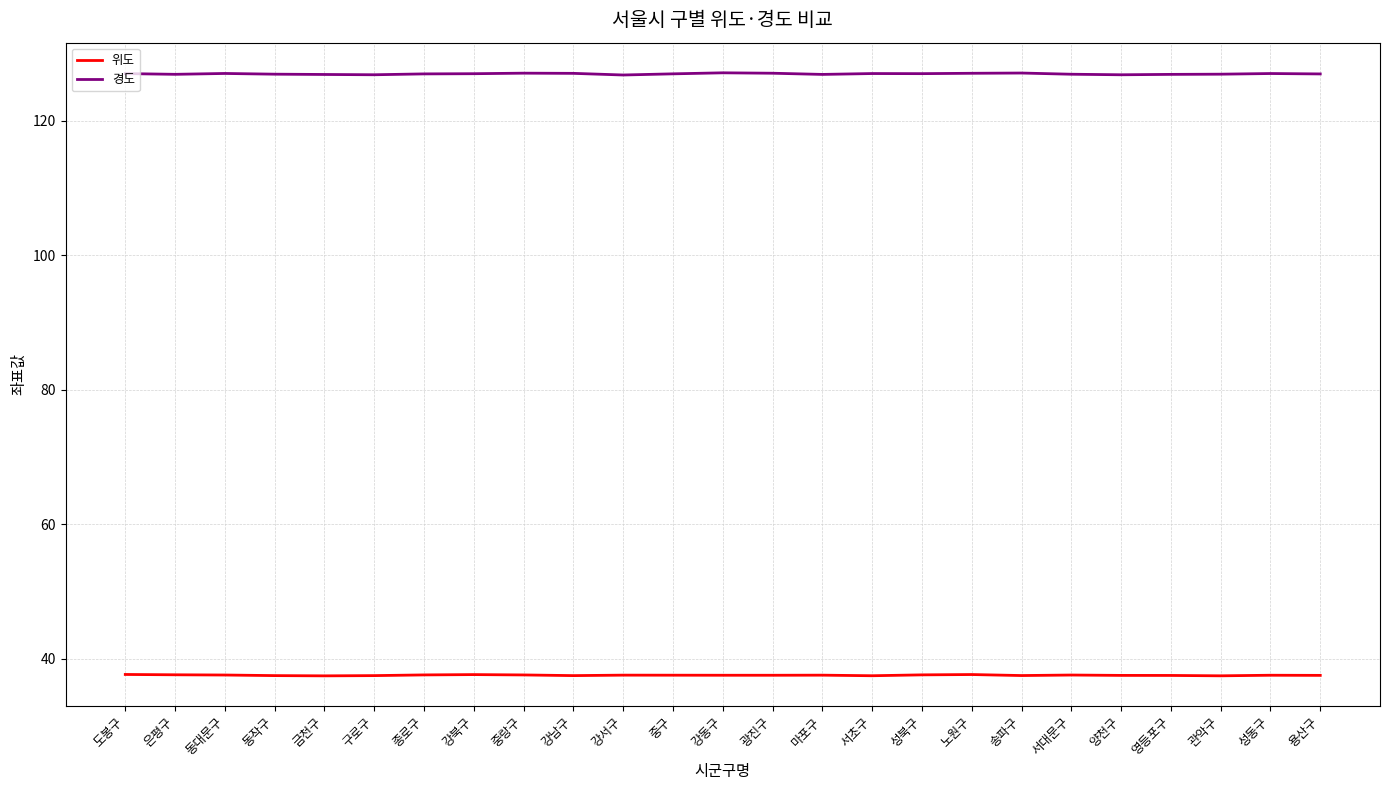

True or false: 경도 and 위도 intersect in this chart.

False